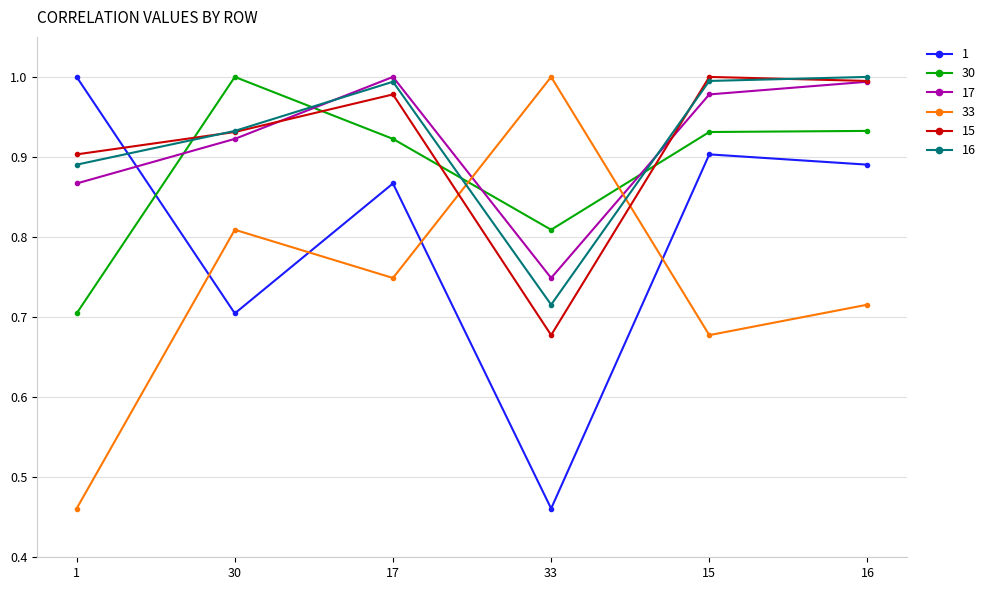

Count the number of categories in the chart.

6